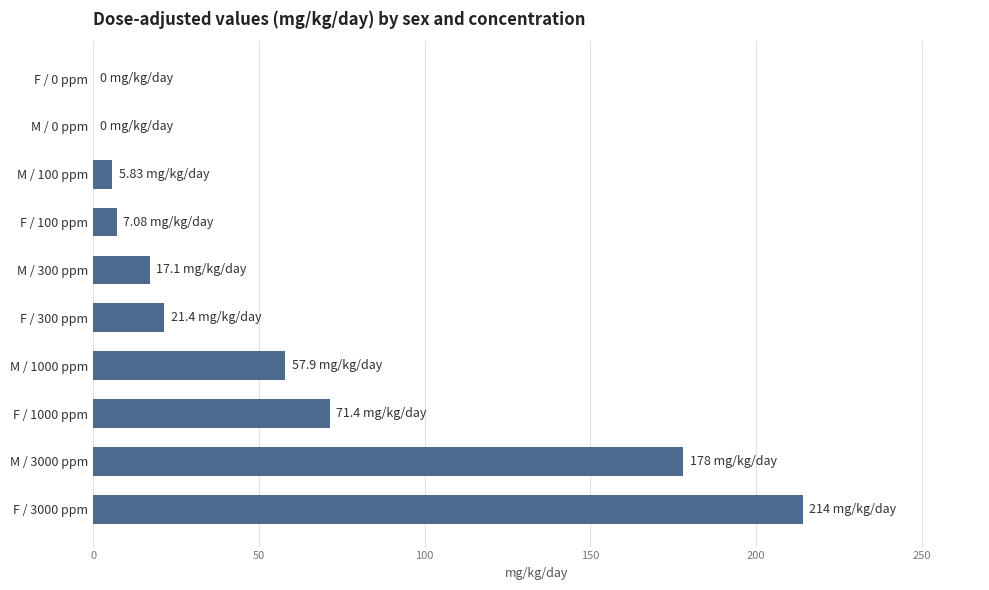

Between F / 100 ppm and F / 1000 ppm, which is larger?

F / 1000 ppm